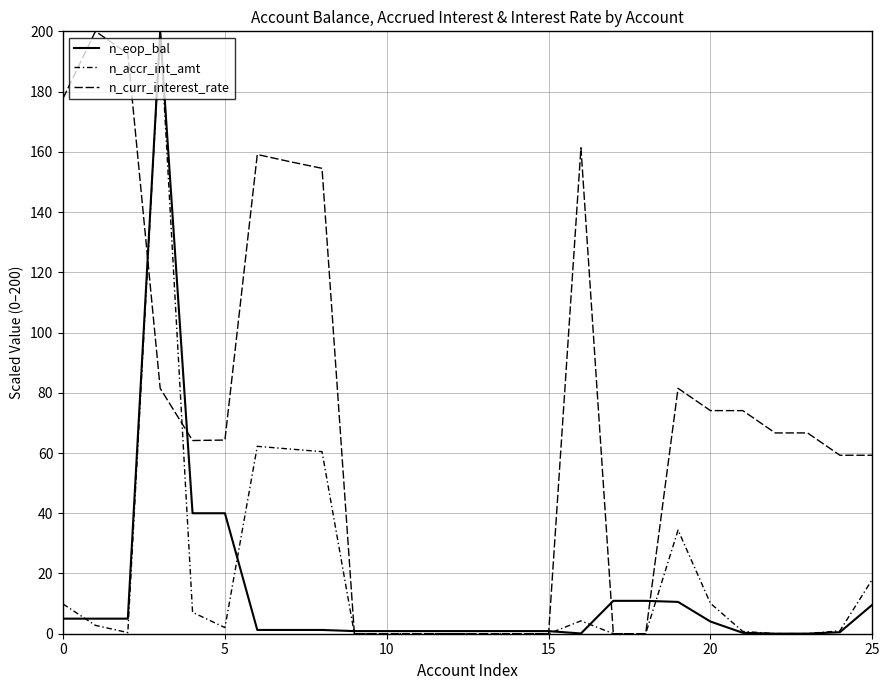

Does the chart display data point markers on the line(s)?

No